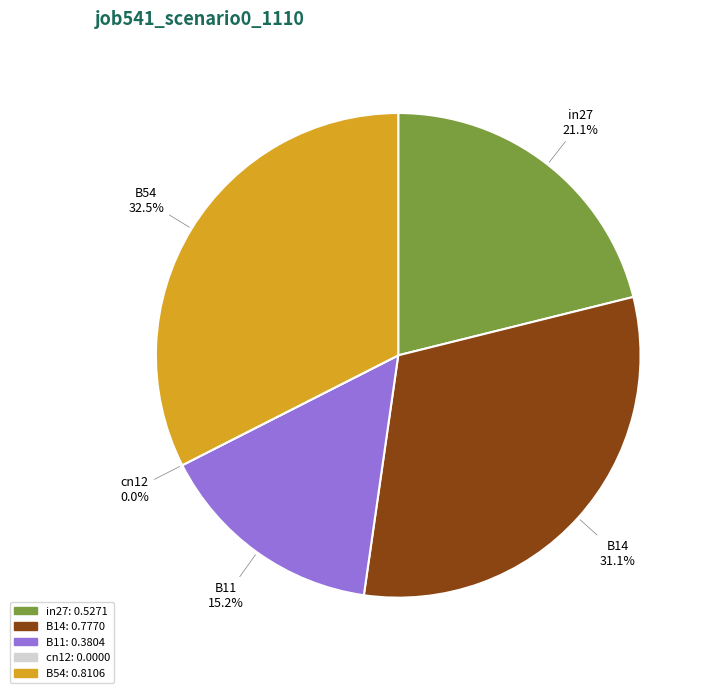

Do B11 and B54 together represent more than half of the pie?

No